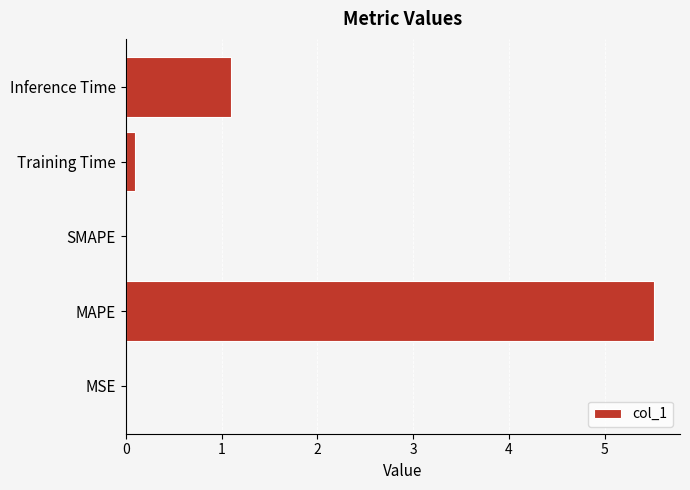

Which category has the highest value across all series?

MAPE